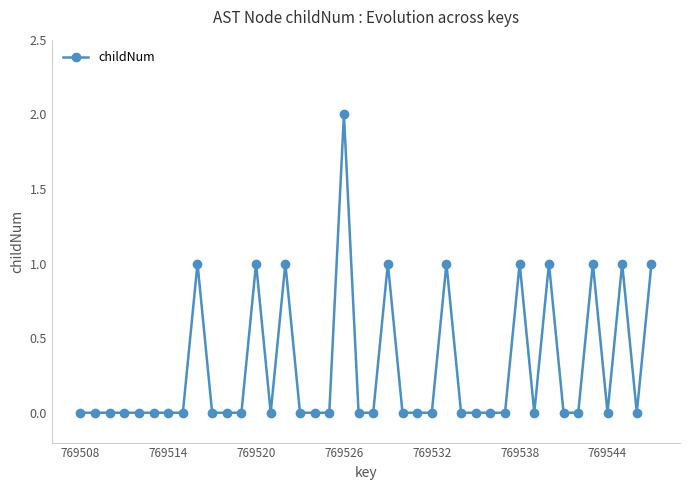

True or false: there are more than 0 points higher than both neighbors.

True